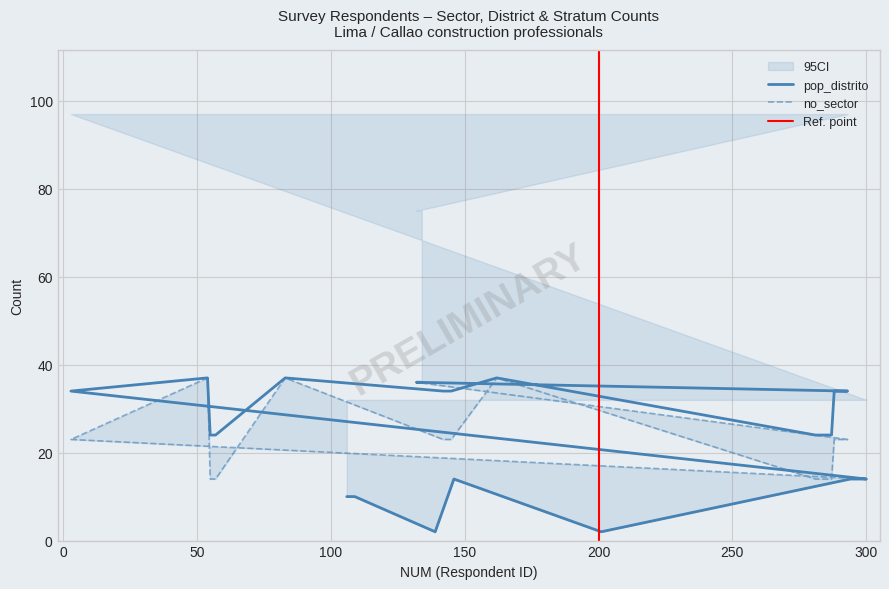

What is the difference between the no_sector values at 142 and 108?

13